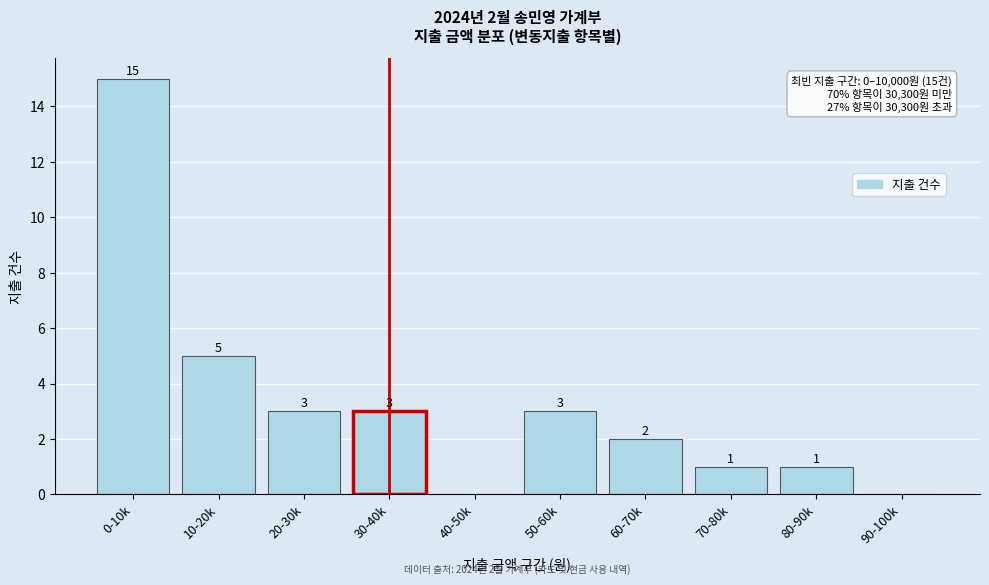

Reading left to right, extract all data points from this chart.

0-10k=15	10-20k=5	20-30k=3	30-40k=3	40-50k=0	50-60k=3	60-70k=2	70-80k=1	80-90k=1	90-100k=0